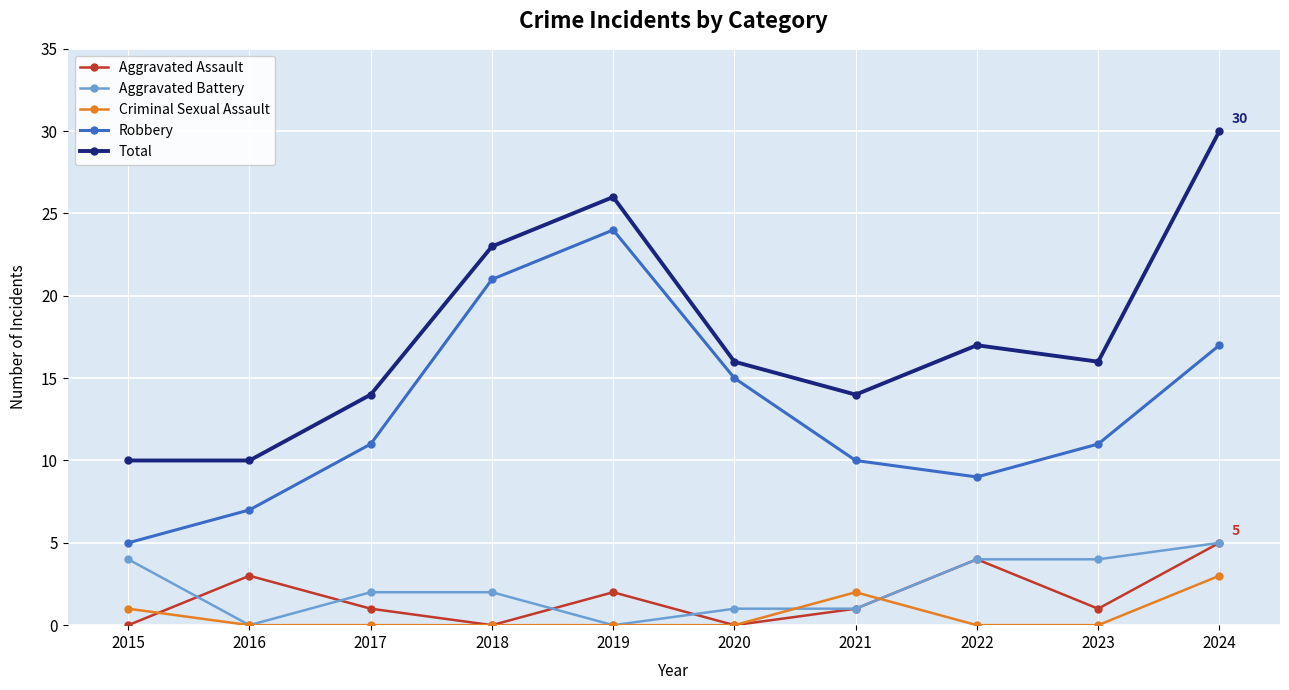

In Aggravated Assault, how many points are higher than both neighbors (excluding endpoints)?

3